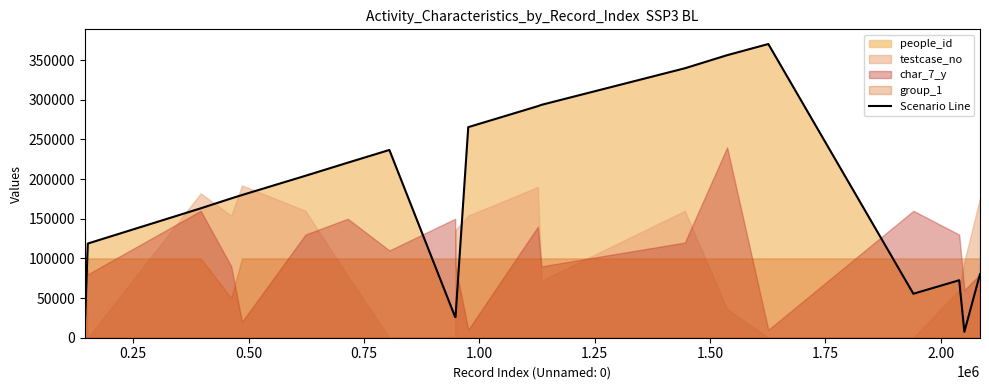

What is the sum of all values?

3495360